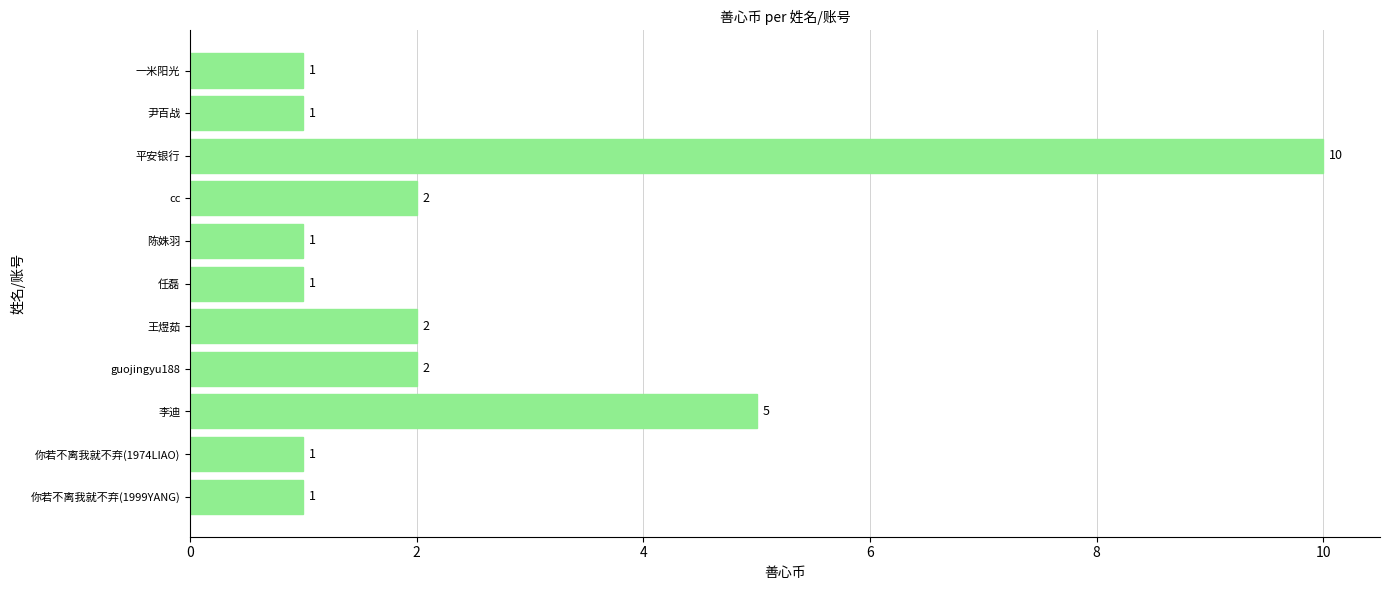

Which has a higher value, 一米阳光 or 平安银行?

平安银行